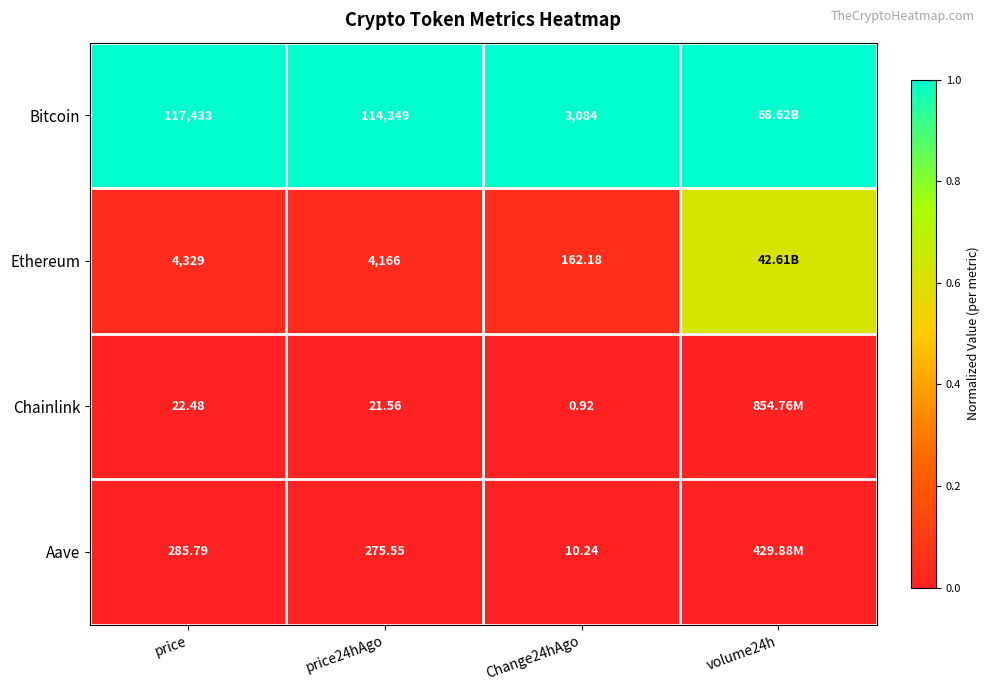

Is the value of Bitcoin at Change24hAgo greater than the value of Aave at price24hAgo?

Yes